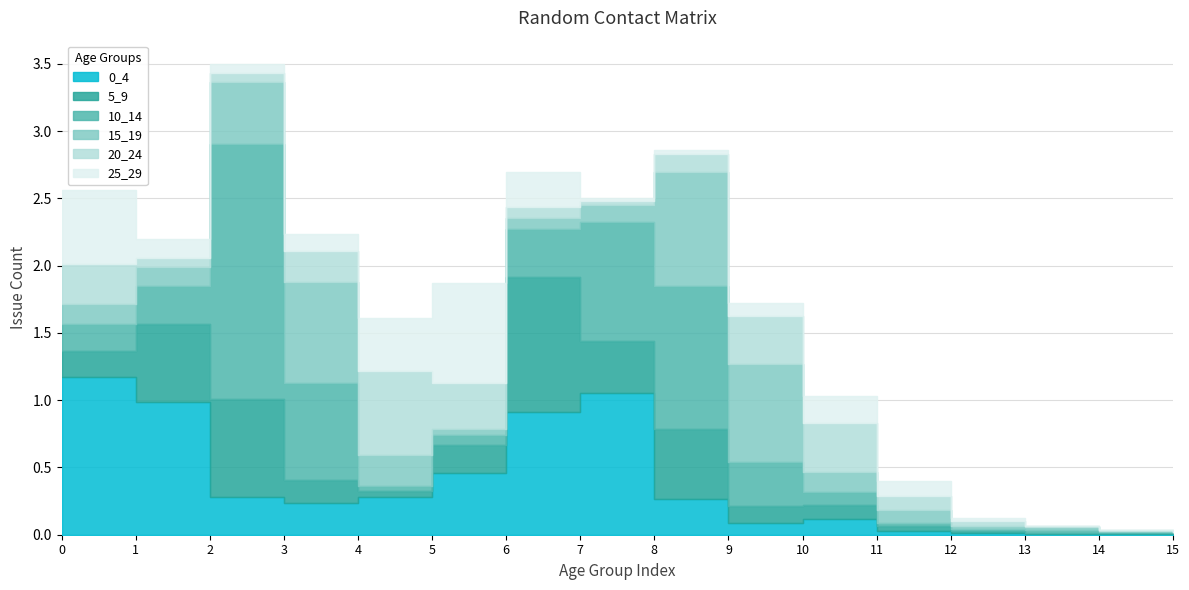

In 0_4, how many points are higher than both neighbors (excluding endpoints)?

2